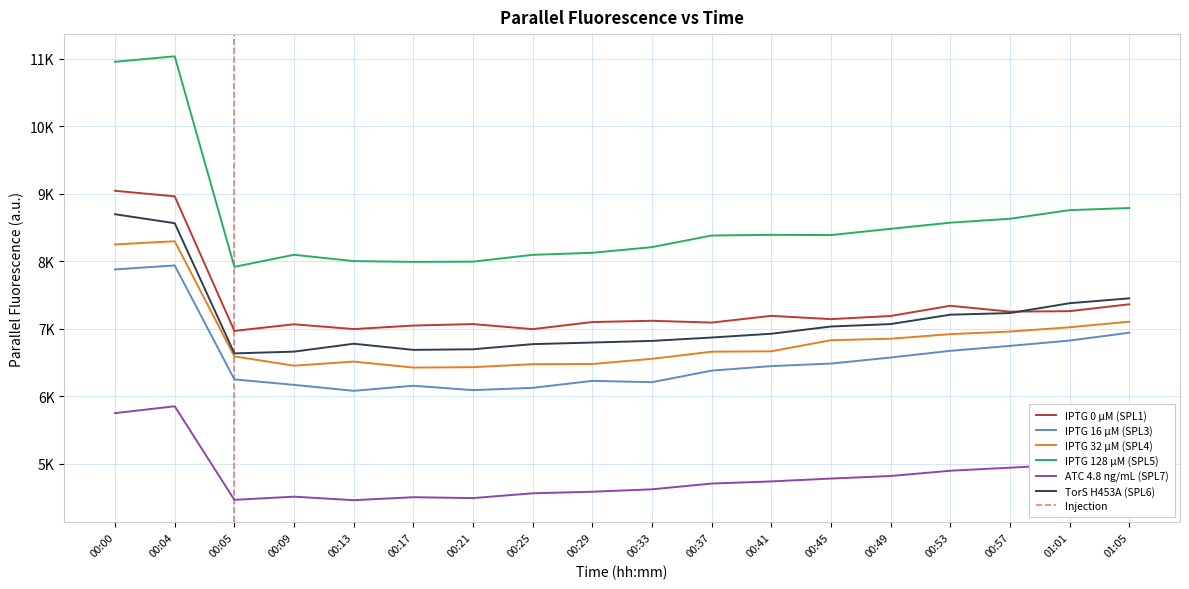

At how many categories does at least one series exceed 7020?

18